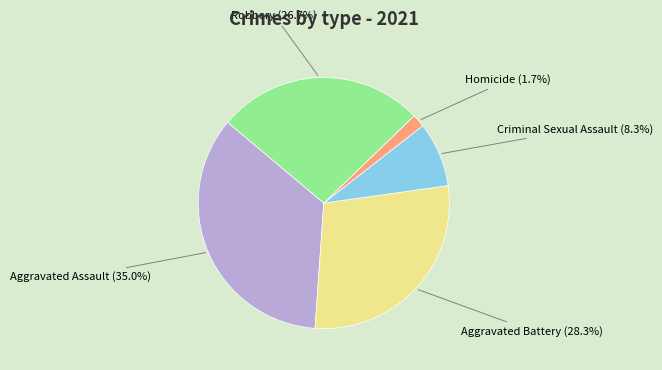

Is there a majority slice in this chart?

No